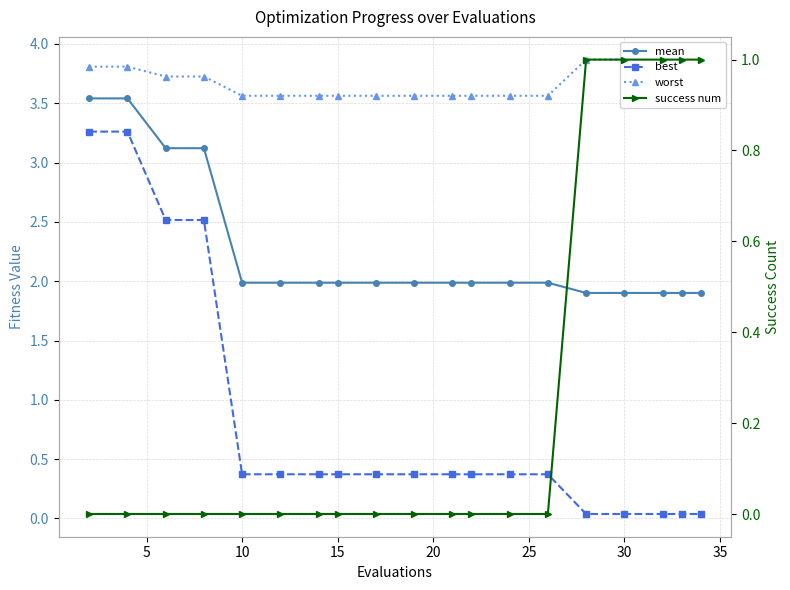

True or false: best and worst cross at least once.

False